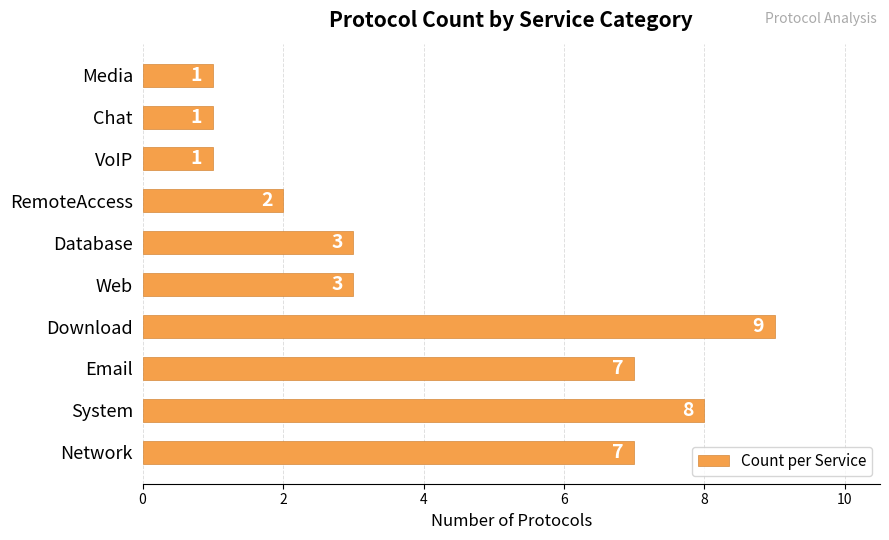

Between Chat and RemoteAccess, which is larger?

RemoteAccess